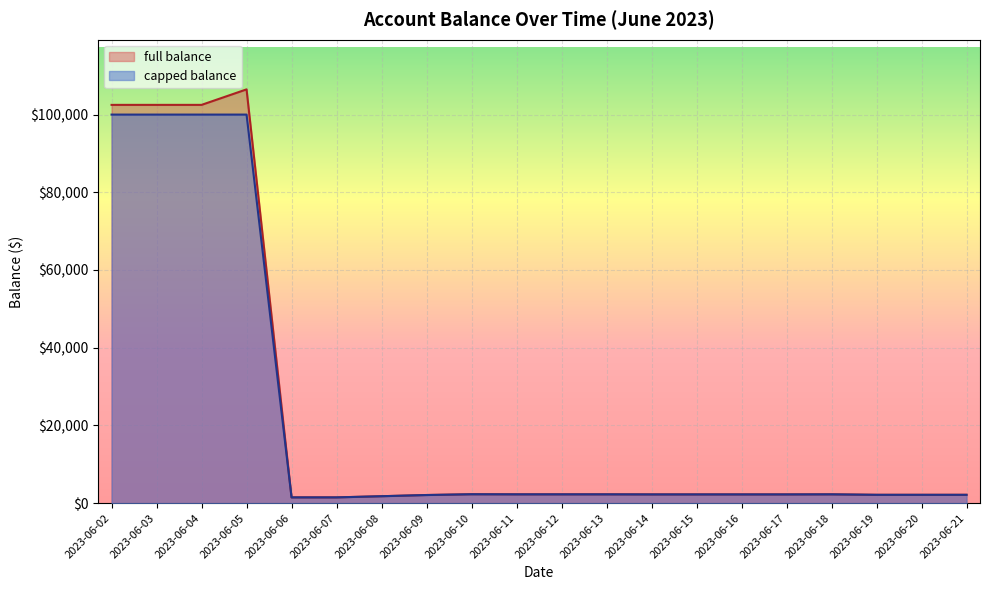

Is the value of capped balance at 2023-06-09 greater than the value of full balance at 2023-06-14?

No